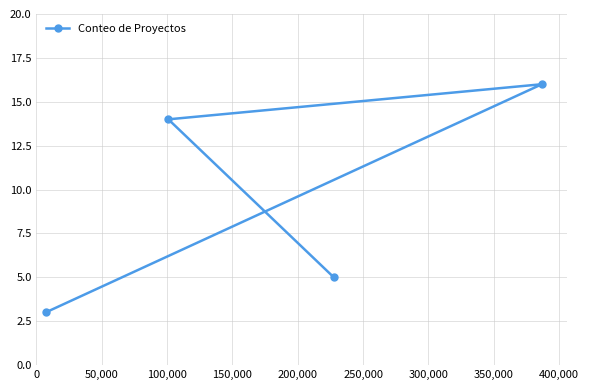

How many lines are shown in the chart?

1